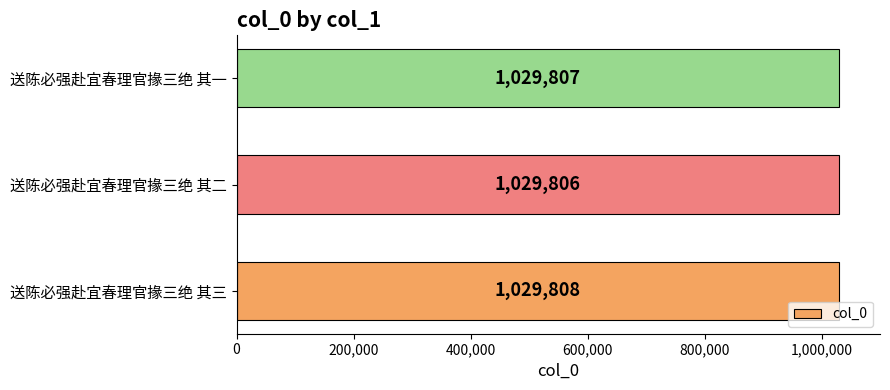

What is the average value?

1029807